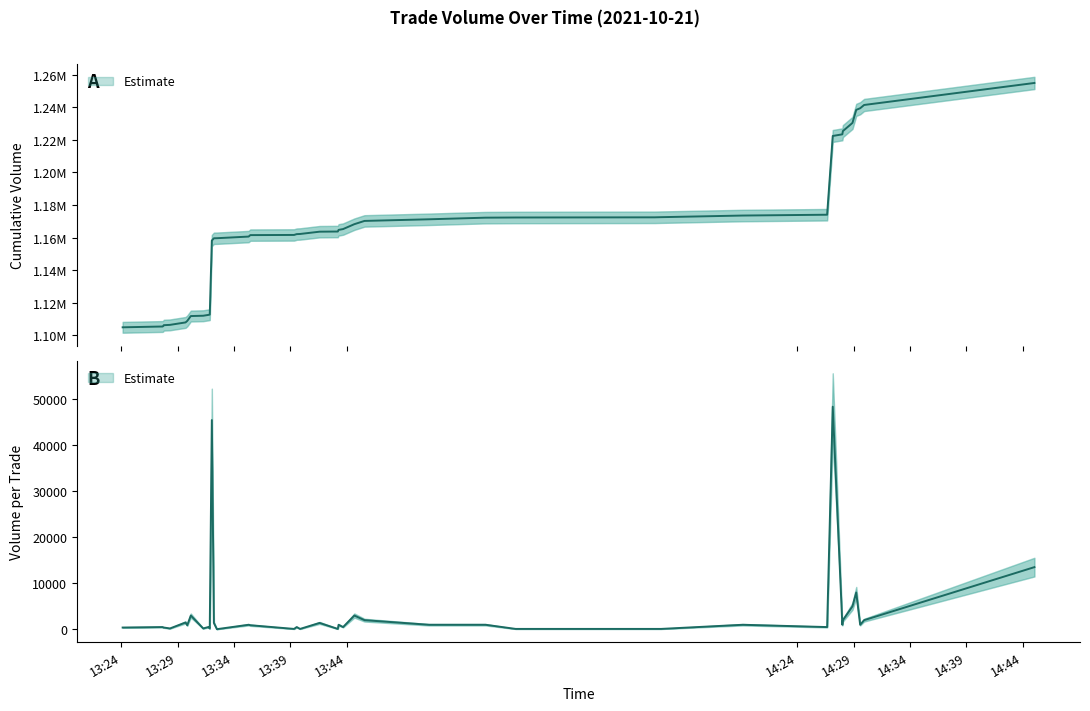

How many data points in Volume_per_trade are less than 1000?

20